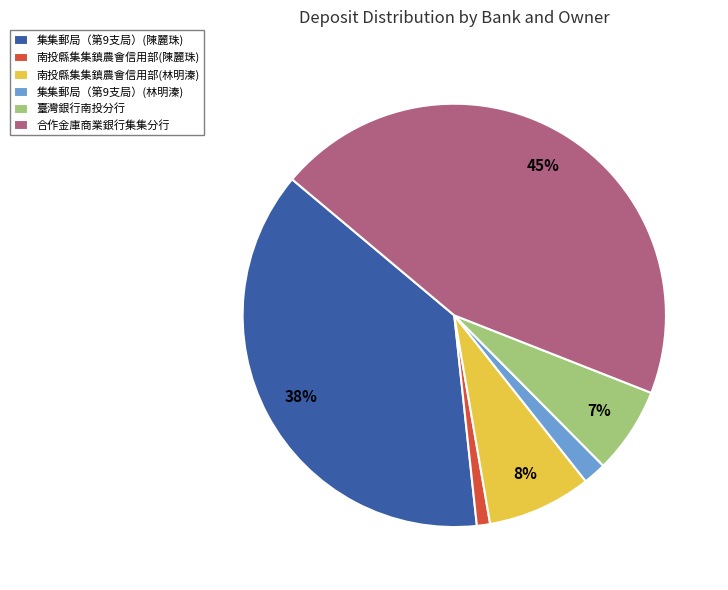

Between 合作金庫商業銀行集集分行 and 臺灣銀行南投分行, which is larger?

合作金庫商業銀行集集分行